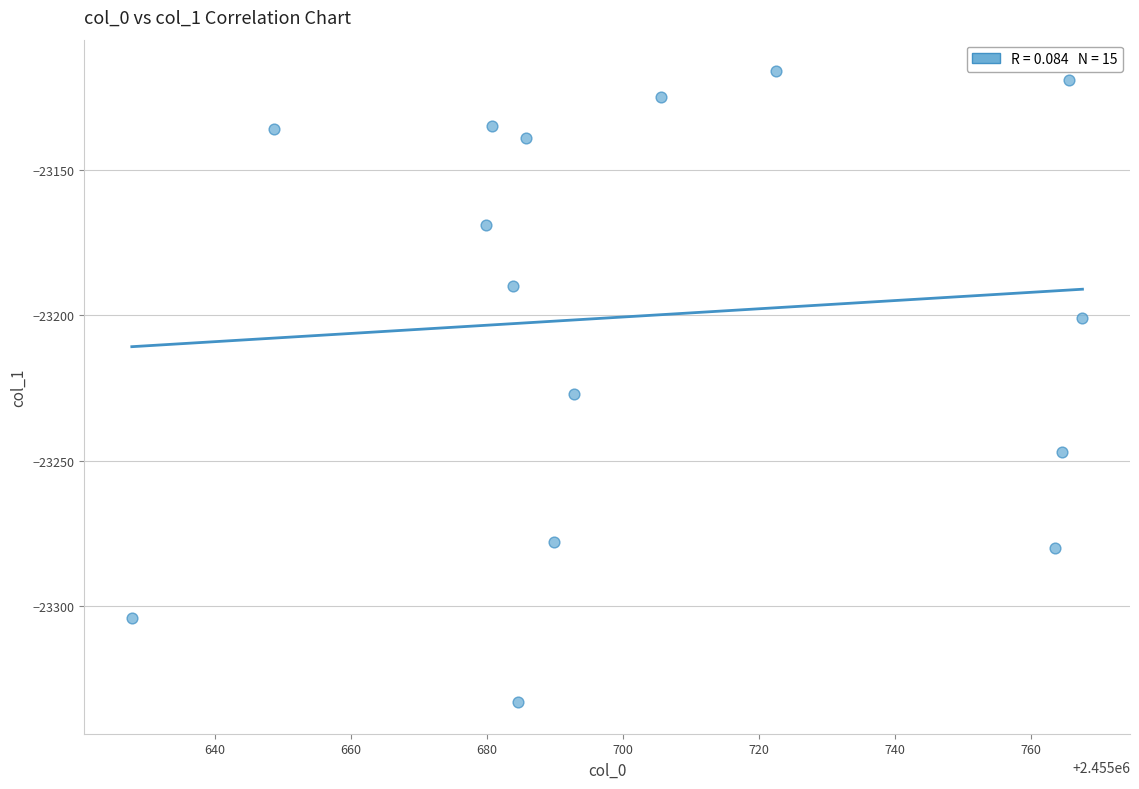

What Y value in the scatter plot is closest to -23224?

-23227